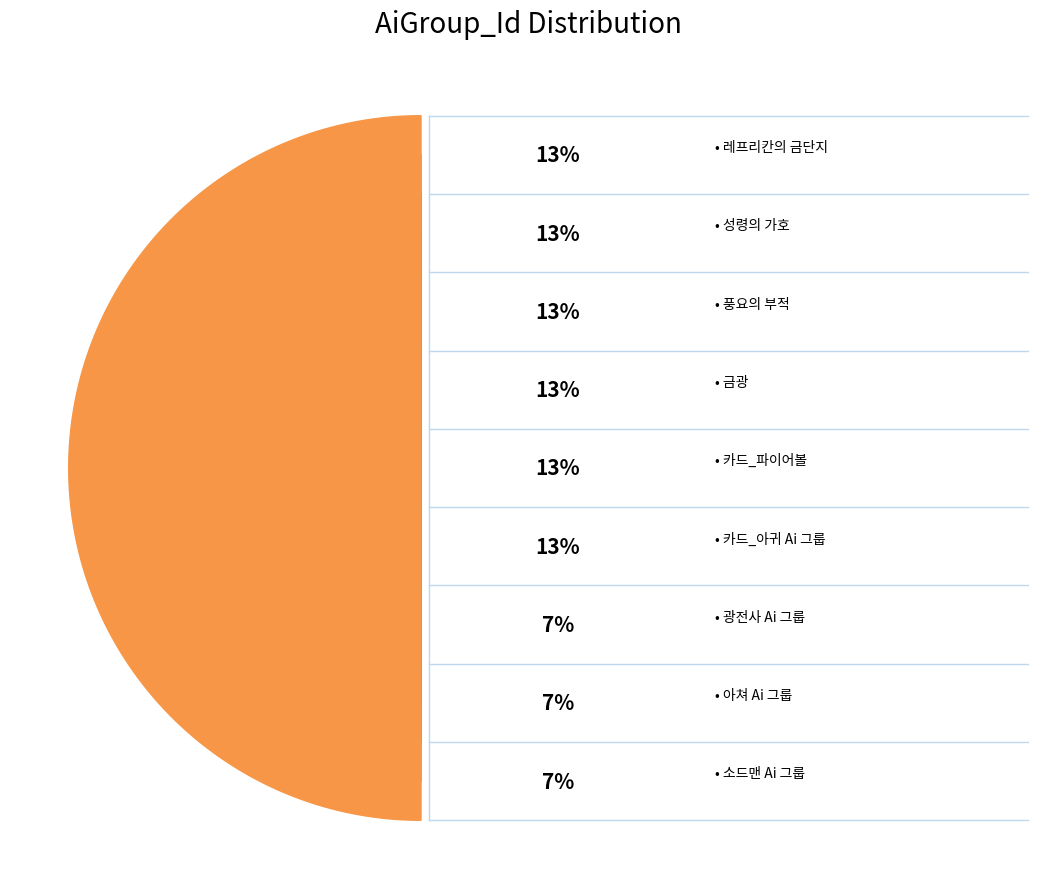

True or false: 성령의 가호 accounts for 4% of the total.

False